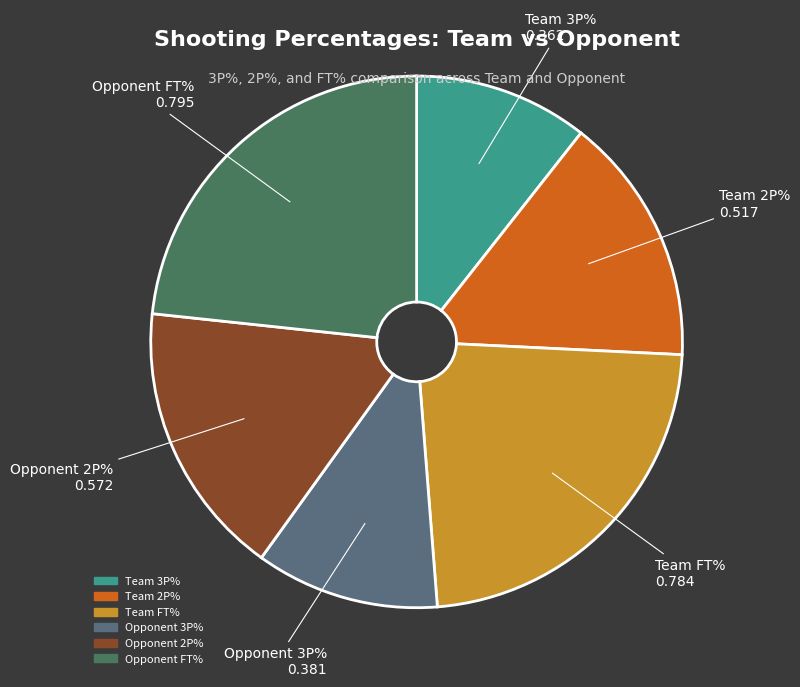

True or false: Opponent 3P% accounts for 19% of the total.

False